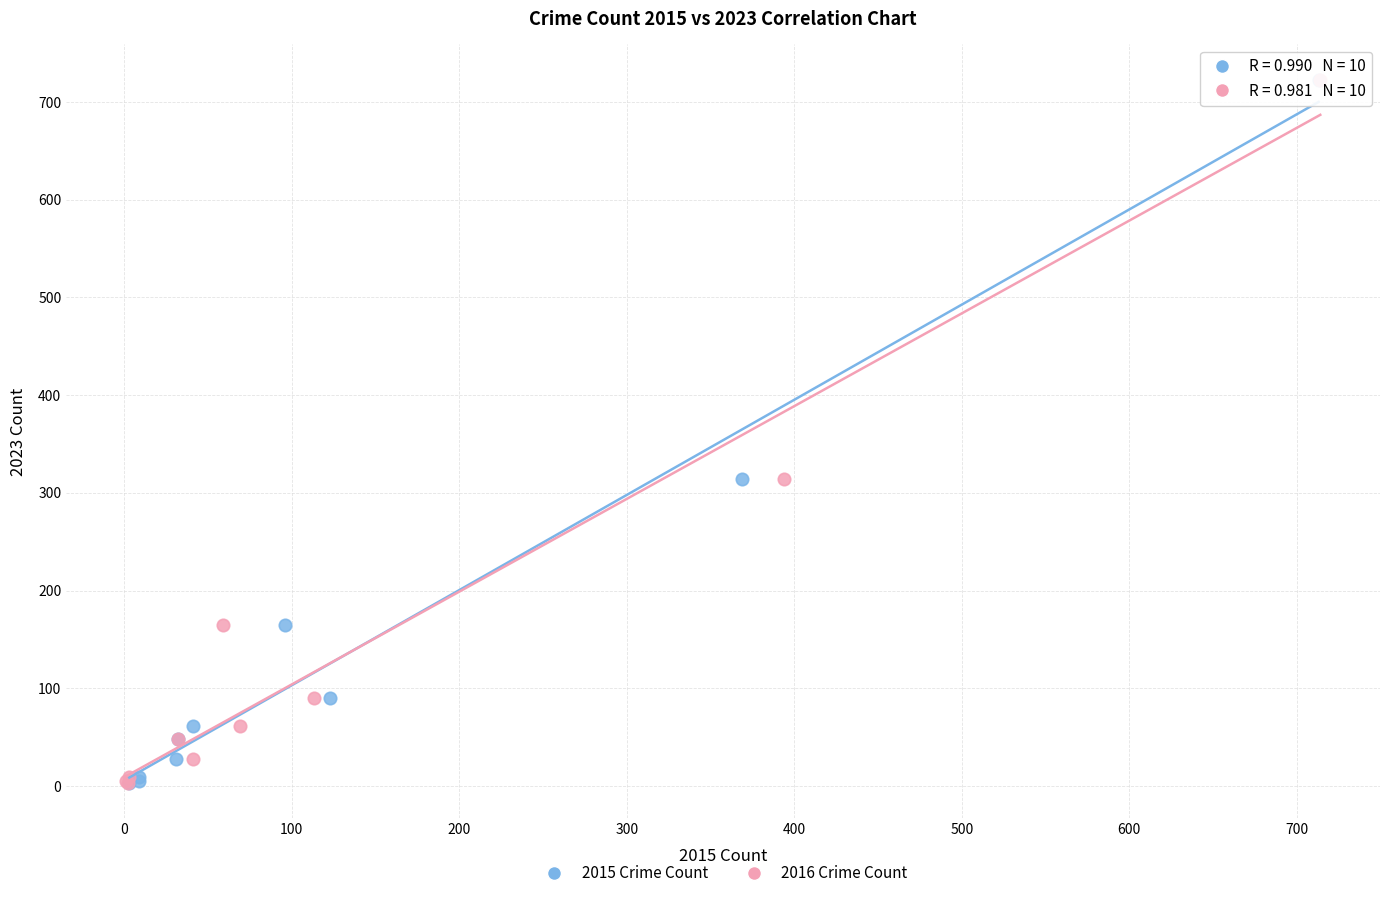

What are all the series names shown in the legend?

2015 Crime Count, 2016 Crime Count